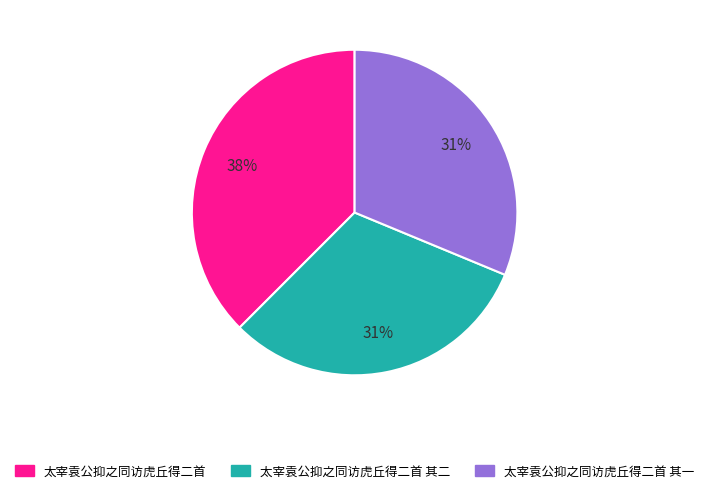

Is there a majority slice in this chart?

No